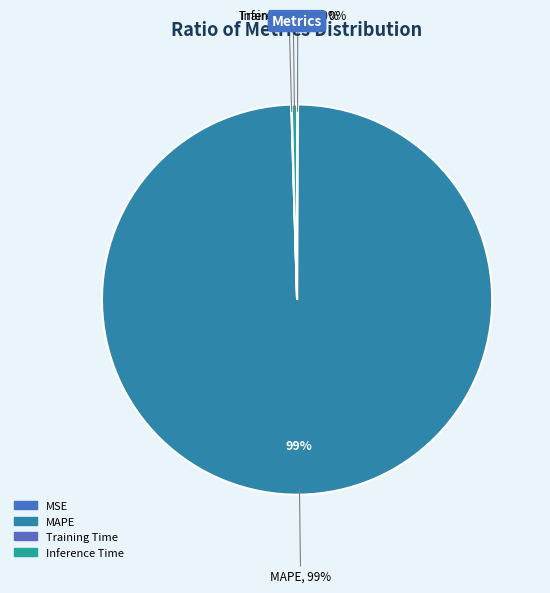

Which slice is the largest?

MAPE